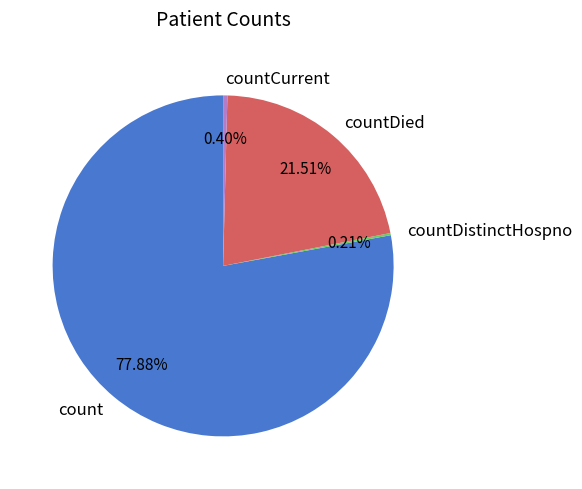

Does any single category account for the majority?

Yes